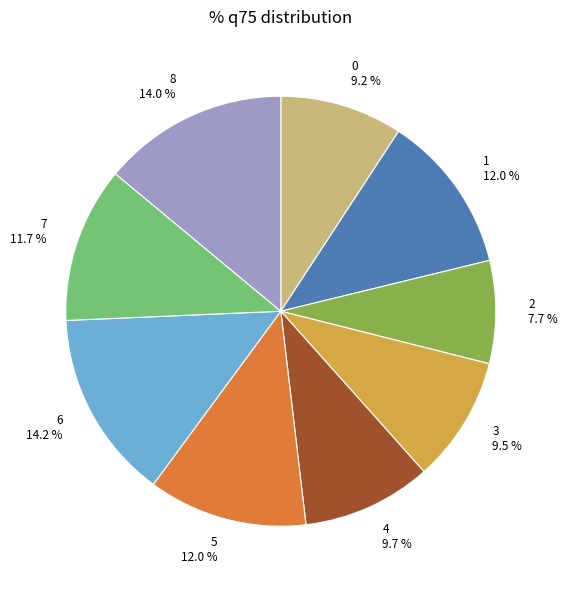

Between 5 12.0 % and 4 9.7 %, which is larger?

5 12.0 %